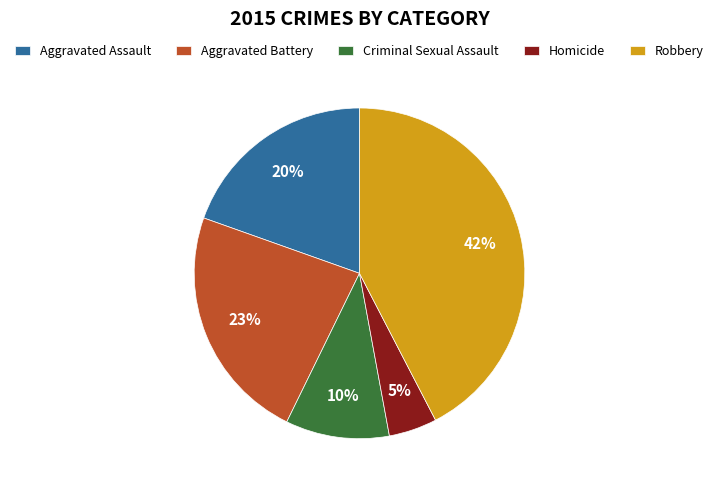

What is the smallest slice in the pie chart?

Homicide